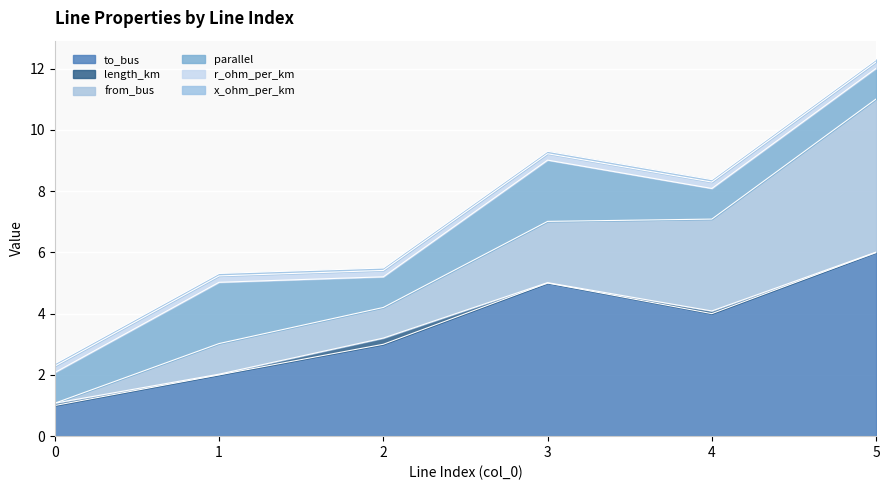

Which series has the largest total across all categories?

to_bus